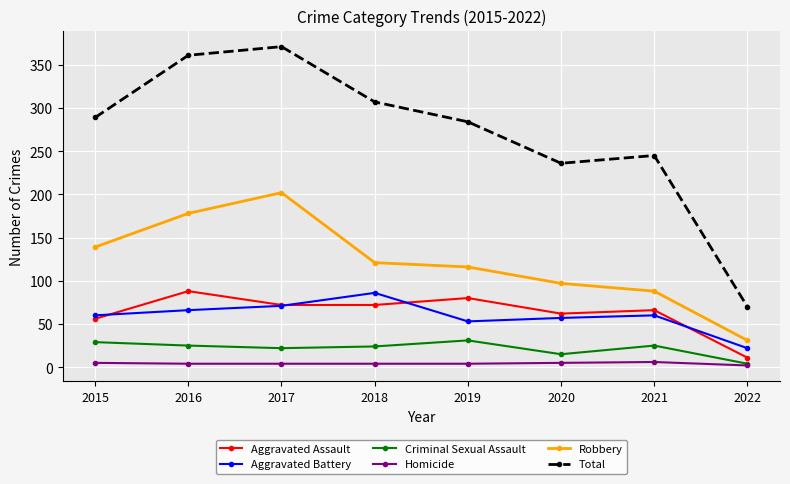

True or false: Total and Aggravated Assault cross at least once.

False